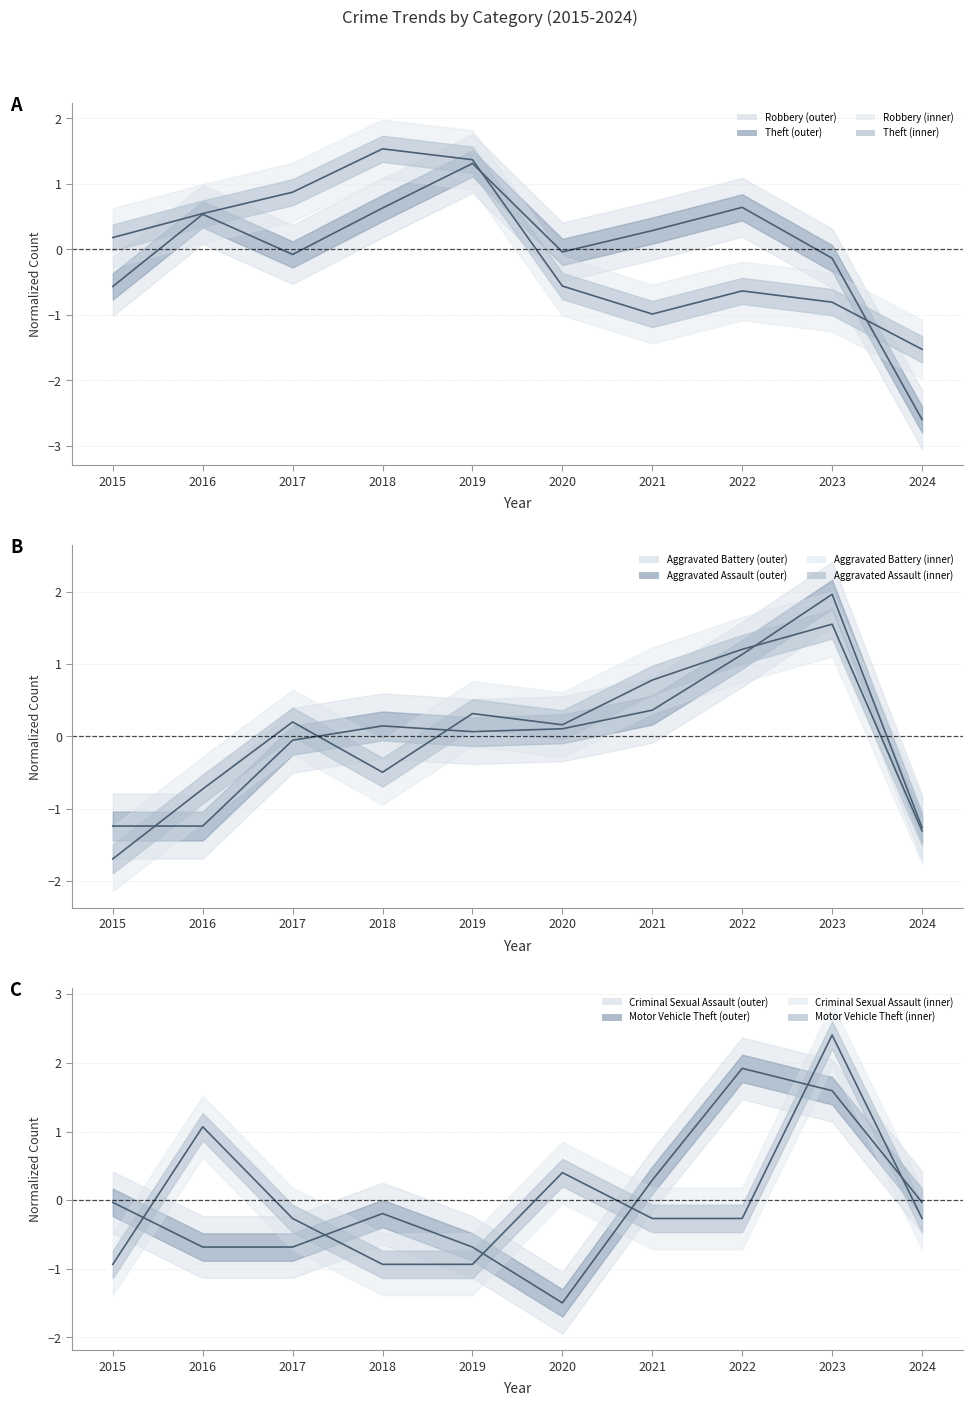

What is the greatest value displayed?

2.4